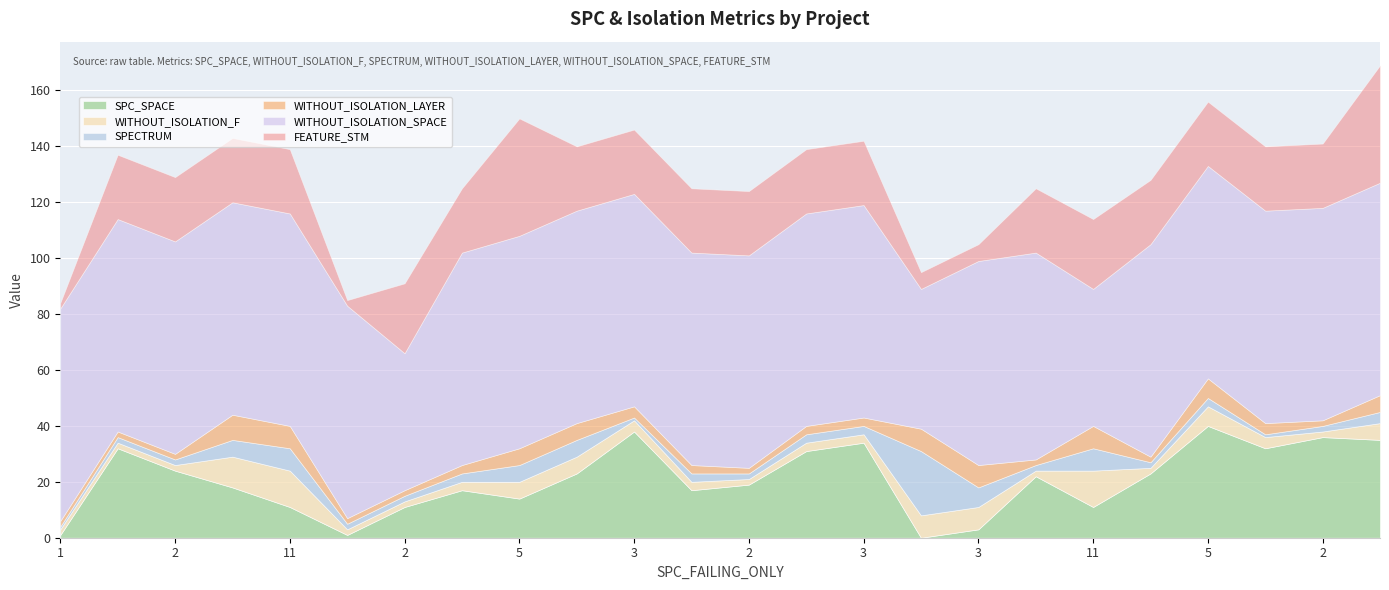

Reading left to right, extract all data points from this chart.

SPC_SPACE: 1	32	24	18	11	1	11	17	14	23	38	17	19	31	34	0	3	22	11	23	40	32	36	35
WITHOUT_ISOLATION_F: 2	2	2	11	13	2	2	3	6	6	4	3	2	3	3	8	8	2	13	2	7	4	2	6
SPECTRUM: 1	2	2	6	8	2	2	3	6	6	1	3	2	3	3	23	7	2	8	2	3	1	2	4
WITHOUT_ISOLATION_LAYER: 2	2	2	9	8	2	2	3	6	6	4	3	2	3	3	8	8	2	8	2	7	4	2	6
WITHOUT_ISOLATION_SPACE: 76	76	76	76	76	76	49	76	76	76	76	76	76	76	76	50	73	74	49	76	76	76	76	76
FEATURE_STM: 2	23	23	23	23	2	25	23	42	23	23	23	23	23	23	6	6	23	25	23	23	23	23	42